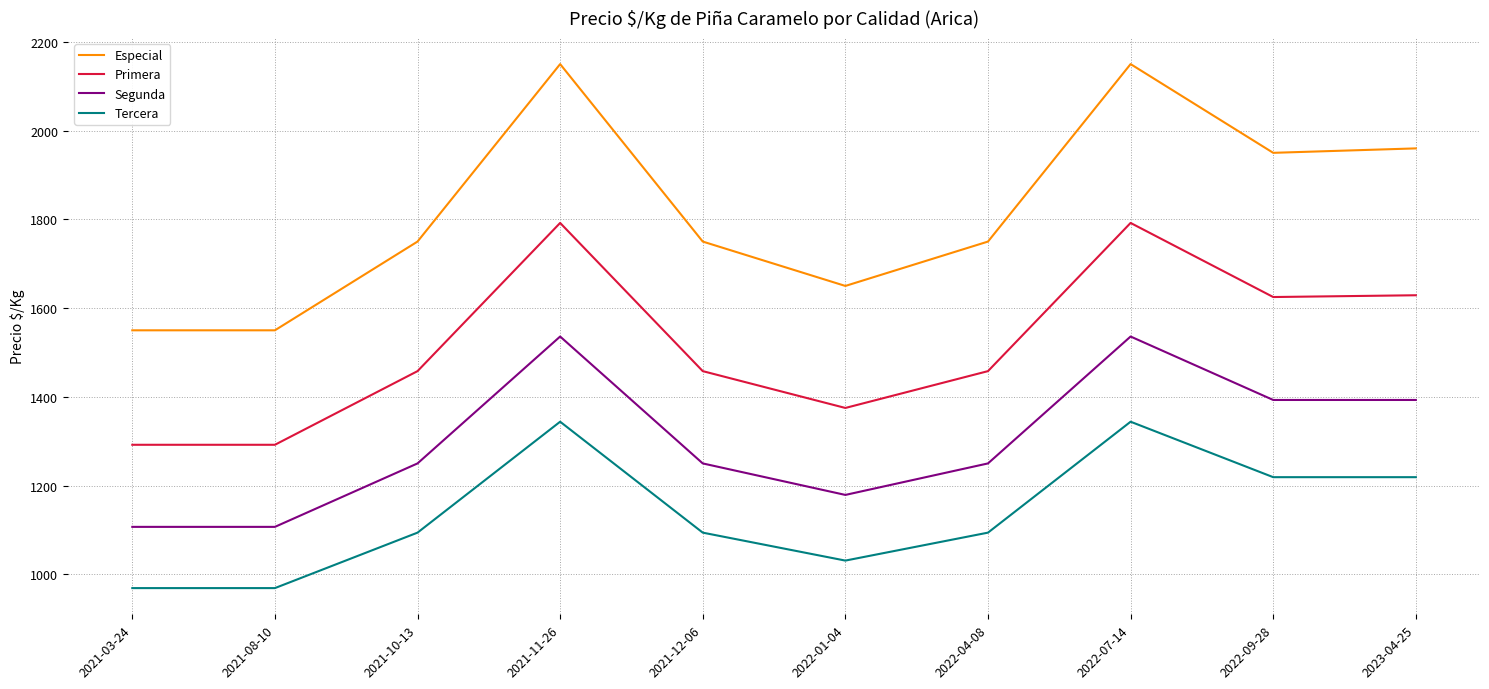

At 2021-11-26, list the series in order from largest to smallest.

Especial, Primera, Segunda, Tercera